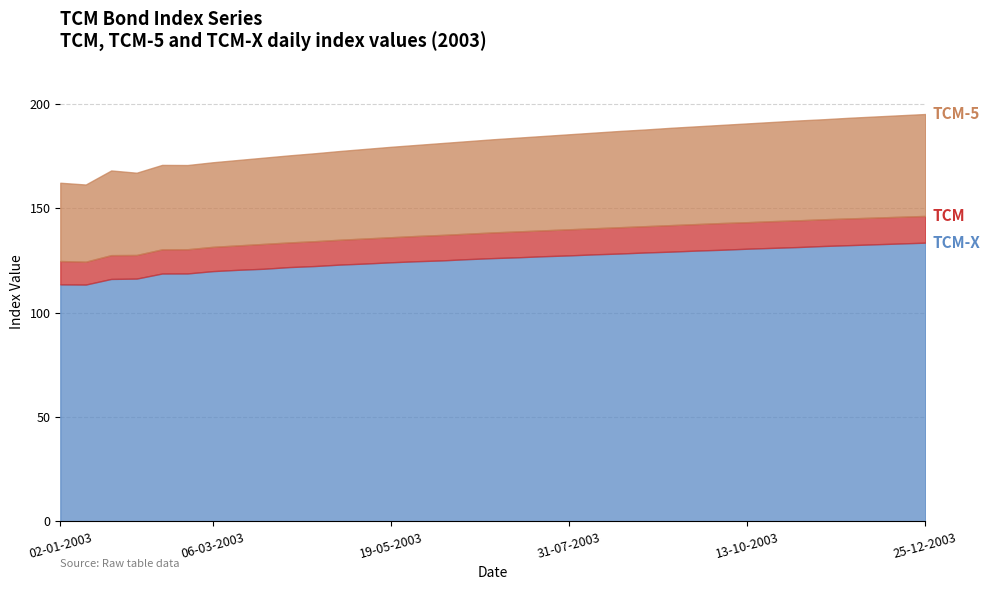

What are all the series names shown in the legend?

TCM-X, TCM, TCM-5